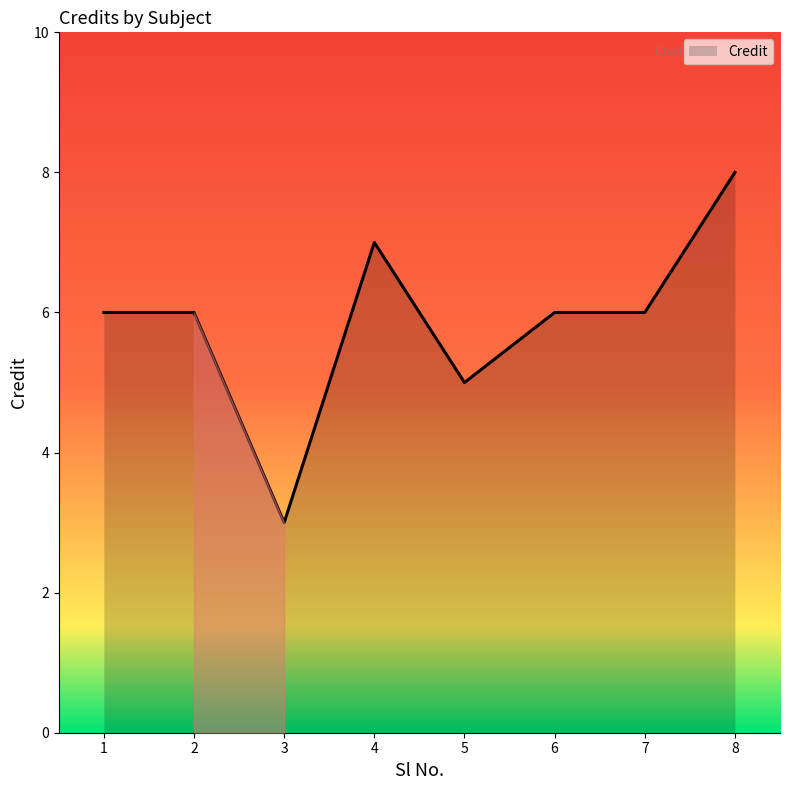

How many categories are shown in the chart?

8